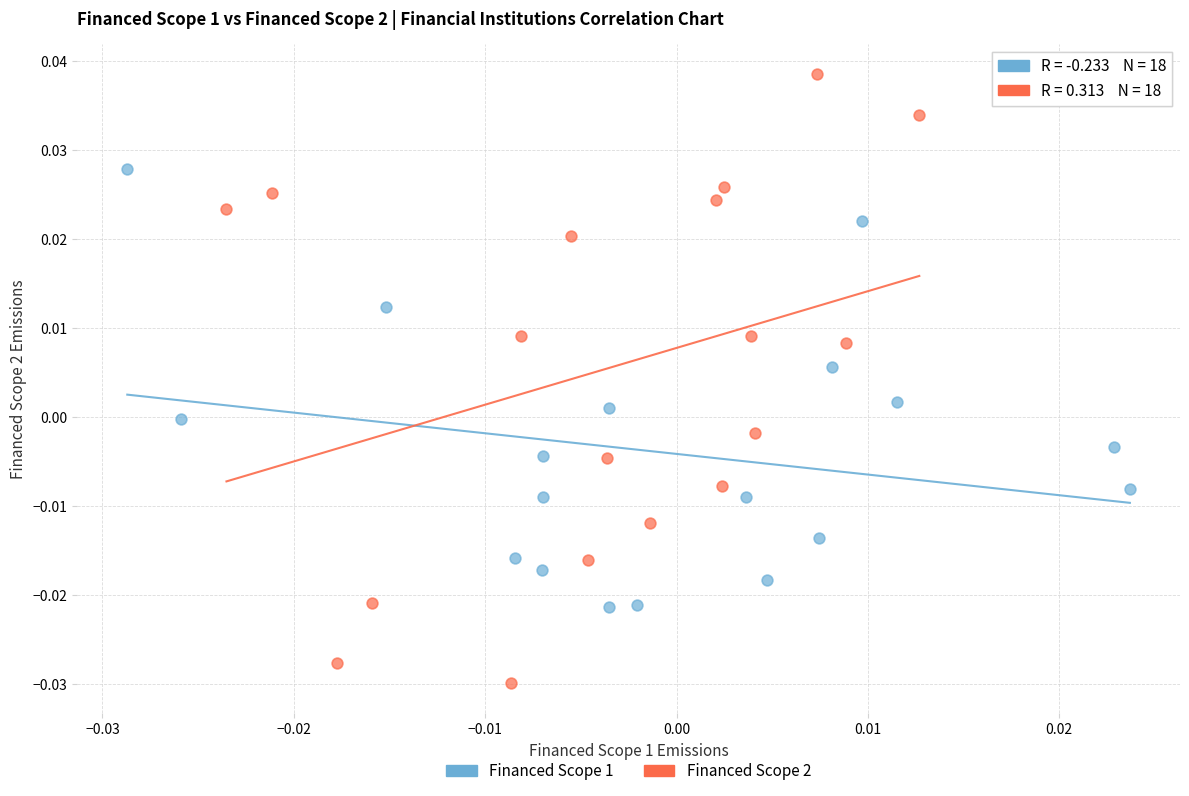

Which series has the widest spread of Y values?

Financed Scope 2